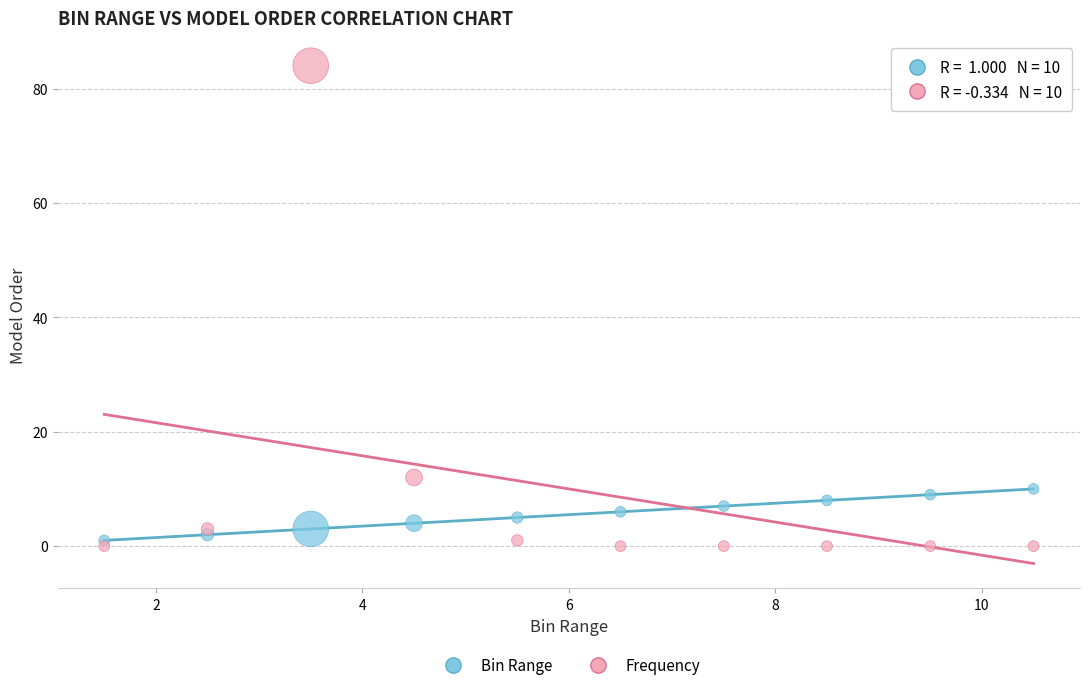

Which series contains the lowest Y value?

Frequency